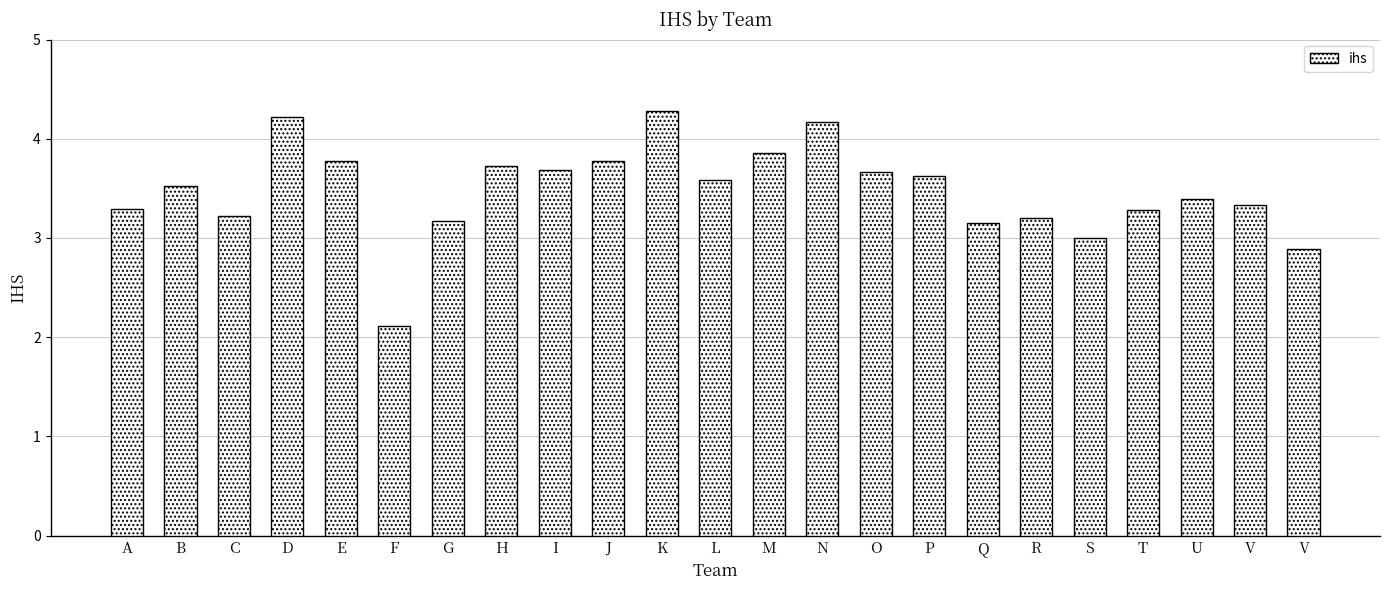

At which label is the value closest to 3?

S